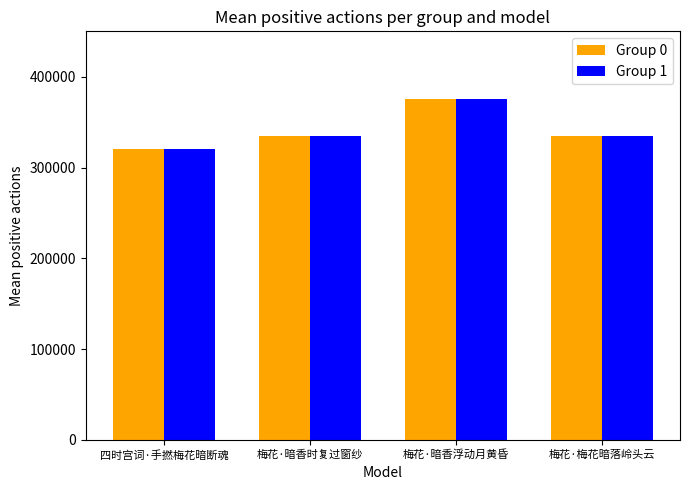

At which category is the sum across all series the highest?

梅花·暗香浮动月黄昏